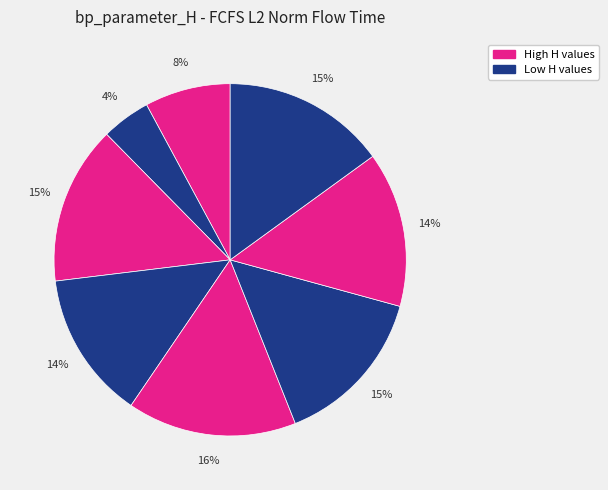

How many segments does this pie chart have?

8